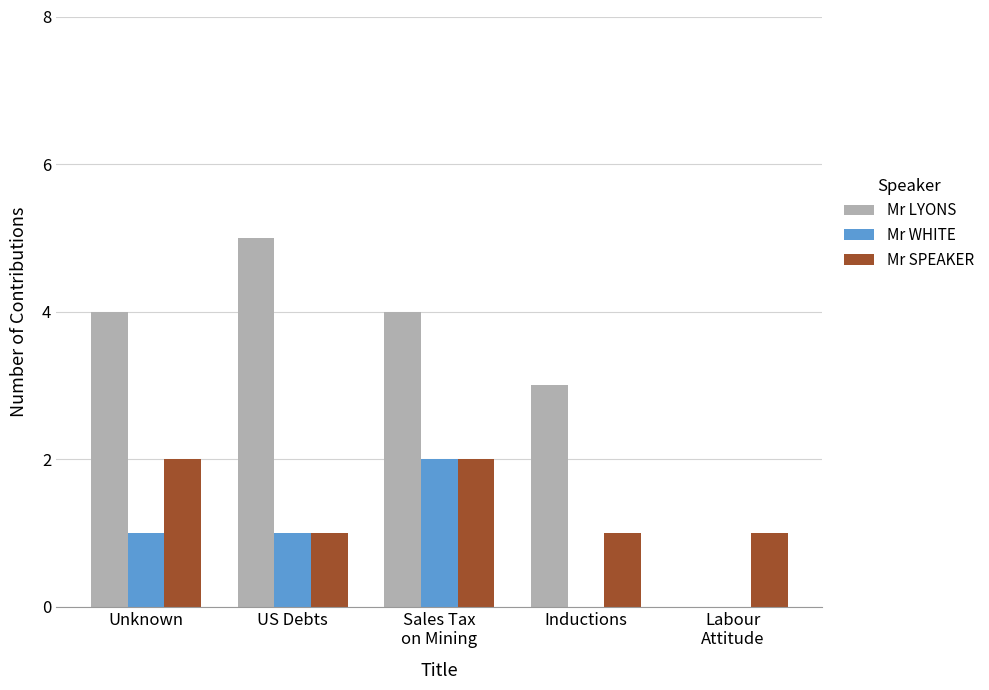

Which series has the largest range (max minus min)?

Mr LYONS